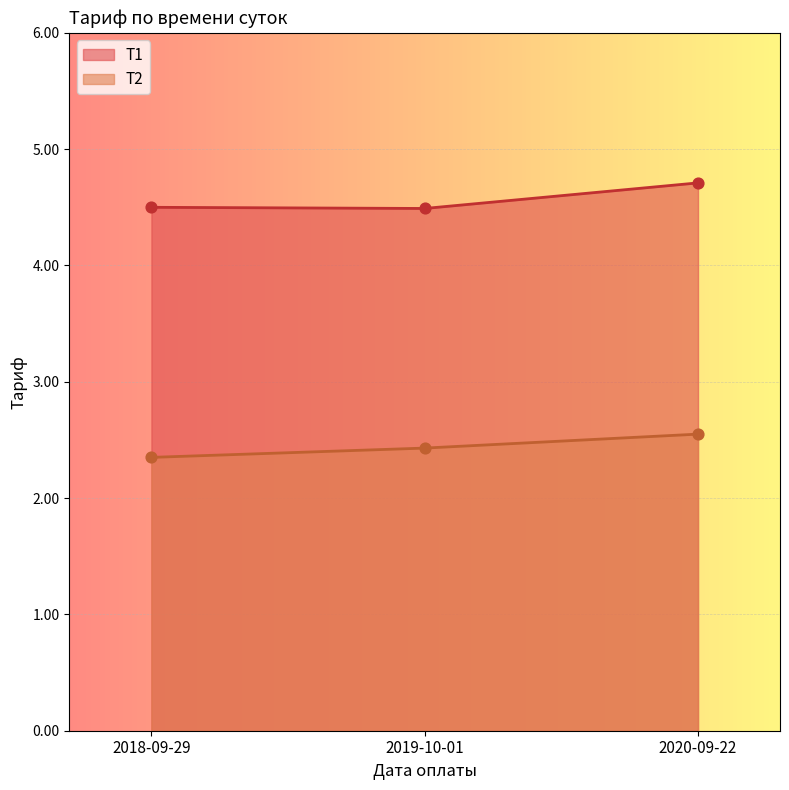

At how many categories does at least one series exceed 2?

3